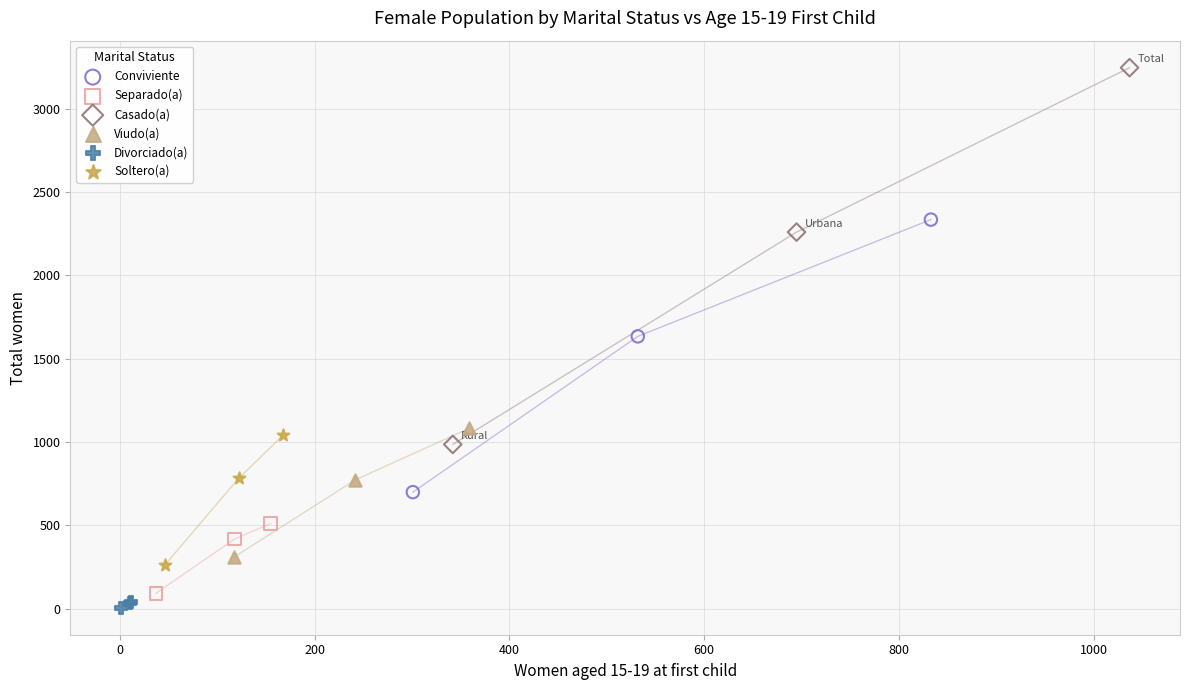

Which series has the largest Y range (max minus min)?

Casado(a)